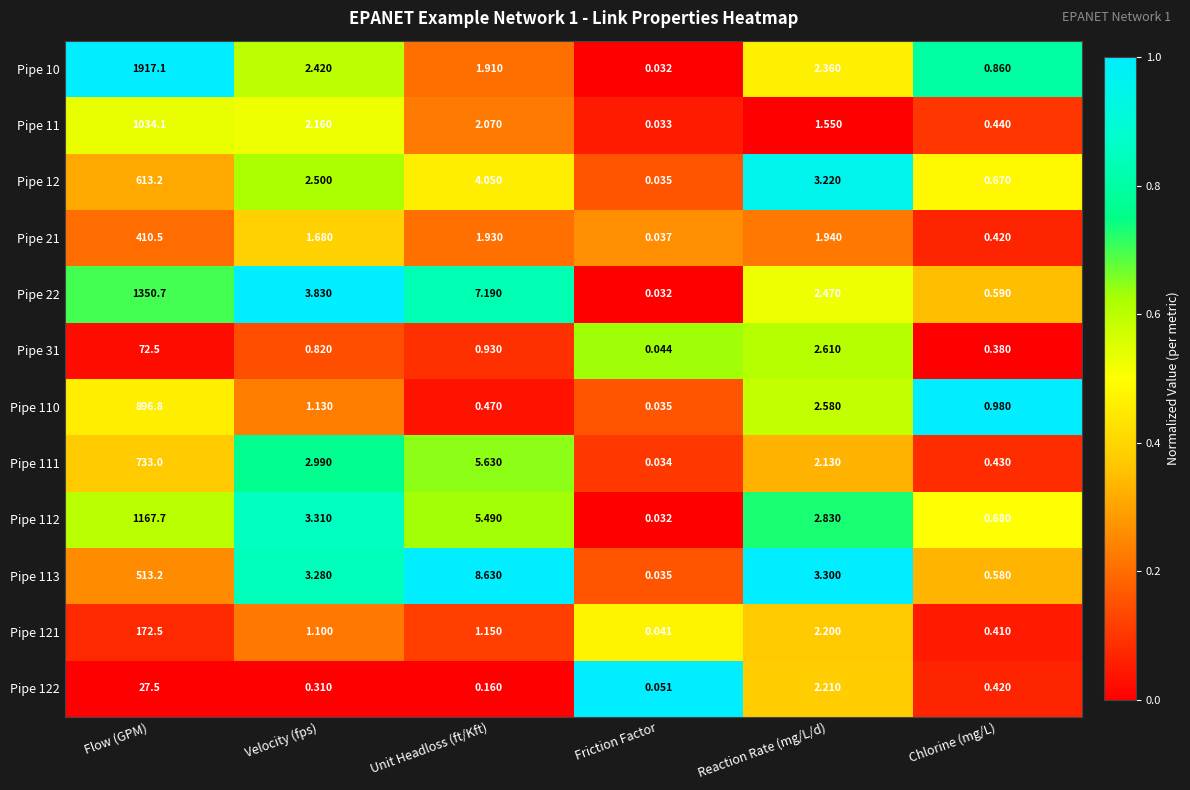

Where does the Pipe 21 series first go above 1?

Flow (GPM)